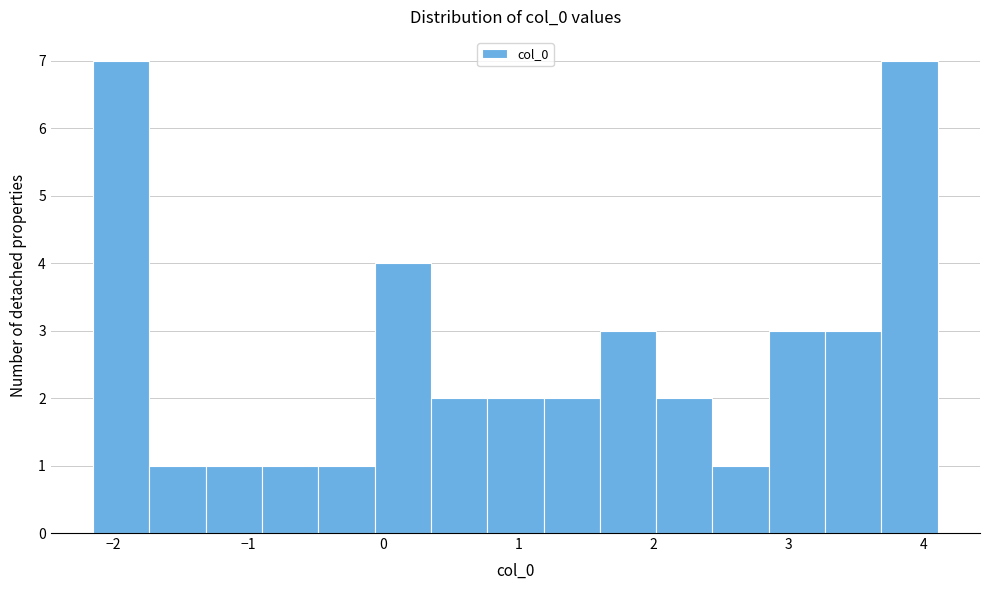

Reading left to right, list every bar in this chart as the range it spans on the x-axis followed by its height. Neither the bar edges nor the heights are printed on the chart, so give them approximately, as read against the axes.

-2.2 to -1.7: 7
-1.7 to -1.3: 1
-1.3 to -0.9: 1
-0.9 to -0.5: 1
-0.5 to -0.1: 1
-0.1 to 0.4: 4
0.4 to 0.8: 2
0.8 to 1.2: 2
1.2 to 1.6: 2
1.6 to 2.0: 3
2.0 to 2.4: 2
2.4 to 2.9: 1
2.9 to 3.3: 3
3.3 to 3.7: 3
3.7 to 4.1: 7